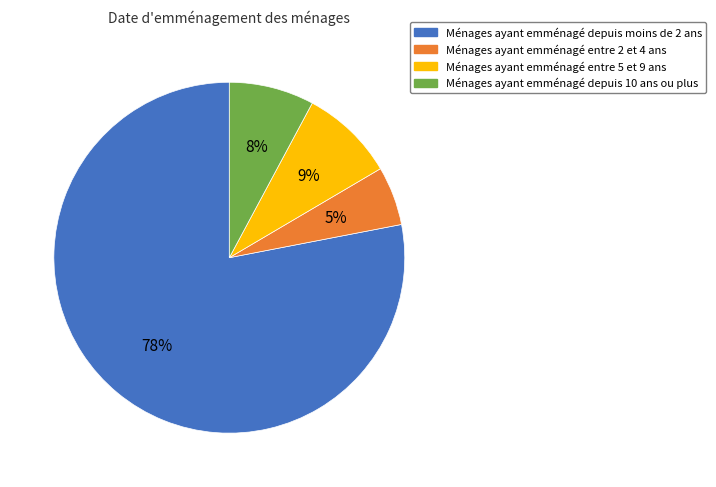

To the nearest percent, what is the average slice percentage?

25%